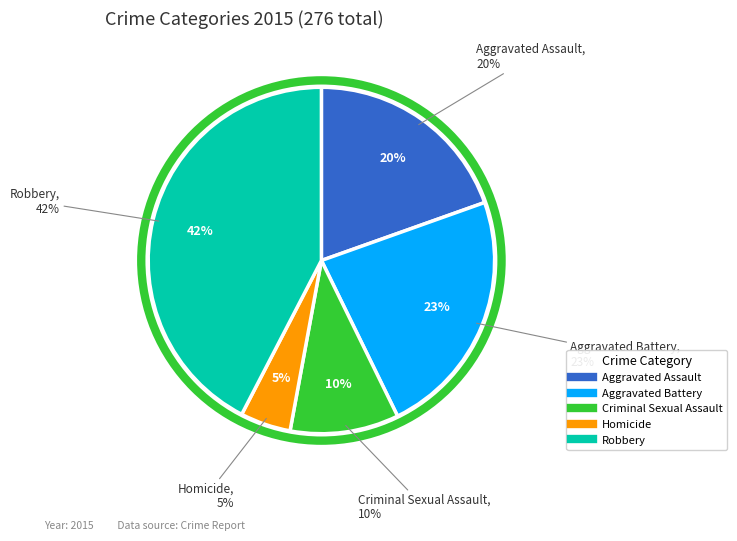

Between Aggravated Assault and Homicide, which is larger?

Aggravated Assault